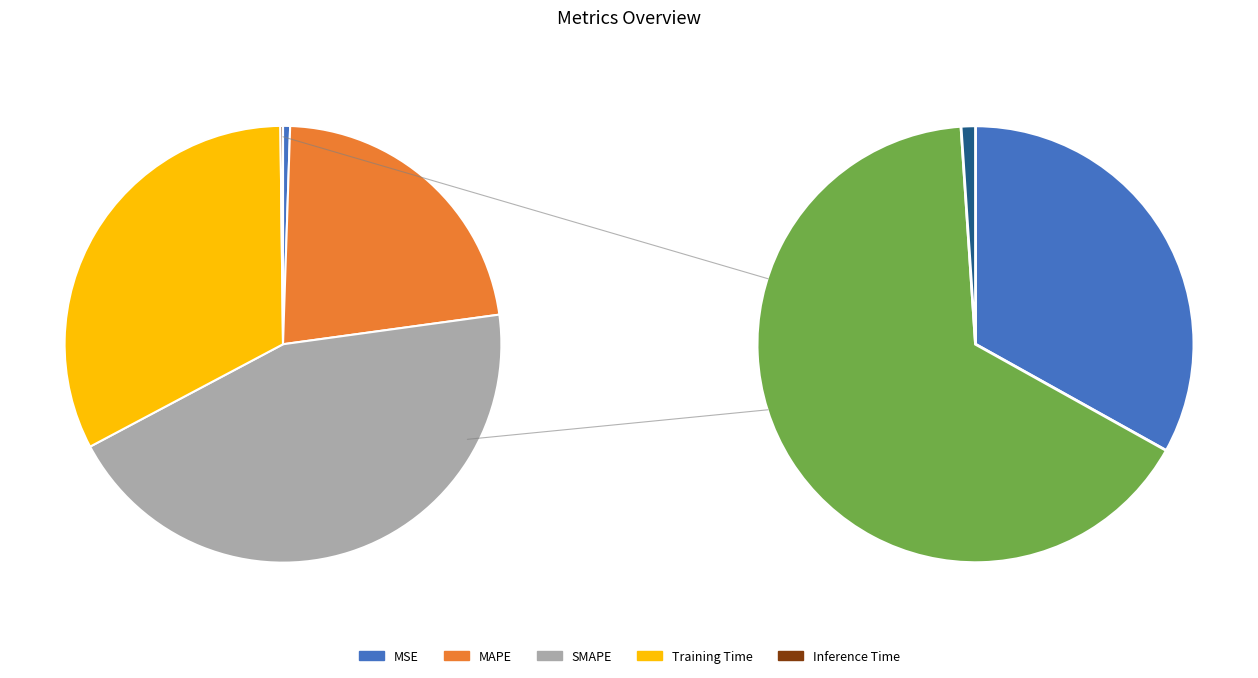

Does Inference Time represent more than half of the total?

No